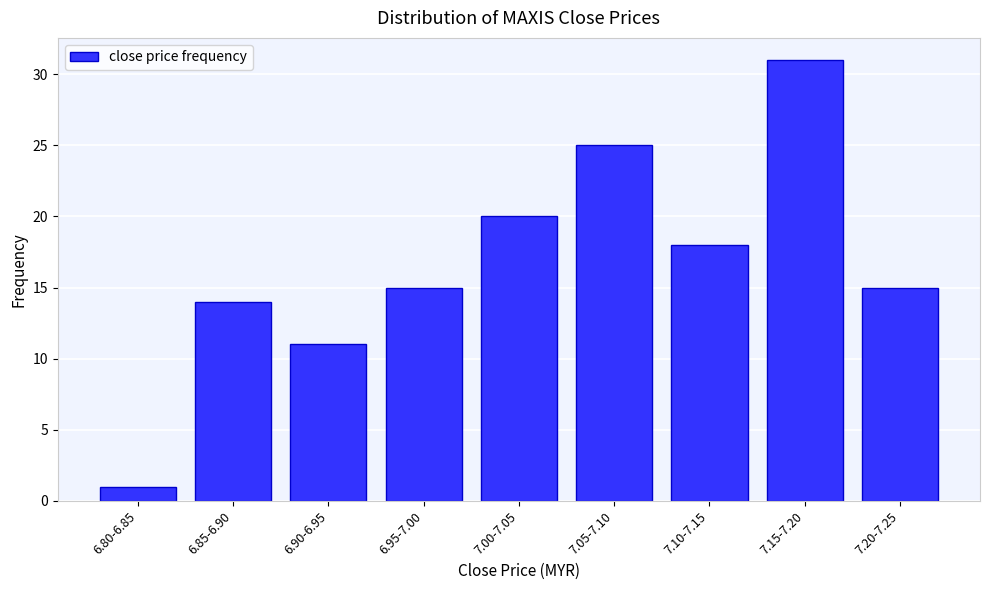

Reading left to right, extract all data points from this chart.

1	14	11	15	20	25	18	31	15